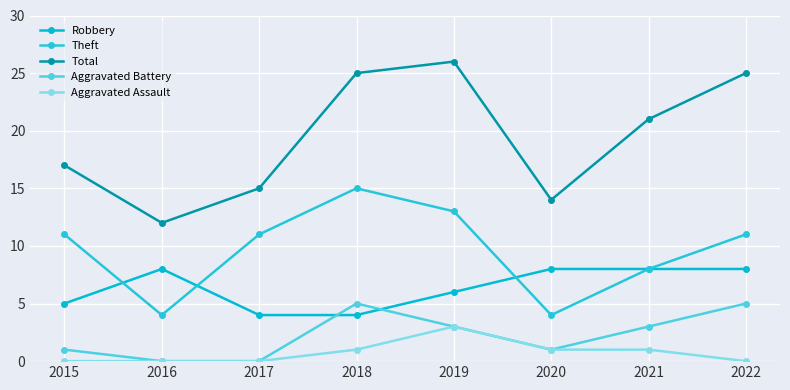

At which category does Aggravated Battery reach its first local valley?

2020